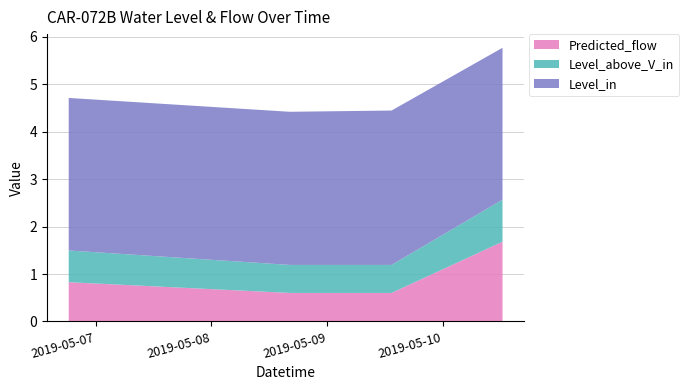

Reading right to left, list all the values displayed in this chart.

Level_in: 3.2	3.3	3.2	3.2
Level_above_V_in: 0.9	0.6	0.6	0.7
Predicted_flow: 1.7	0.6	0.6	0.8